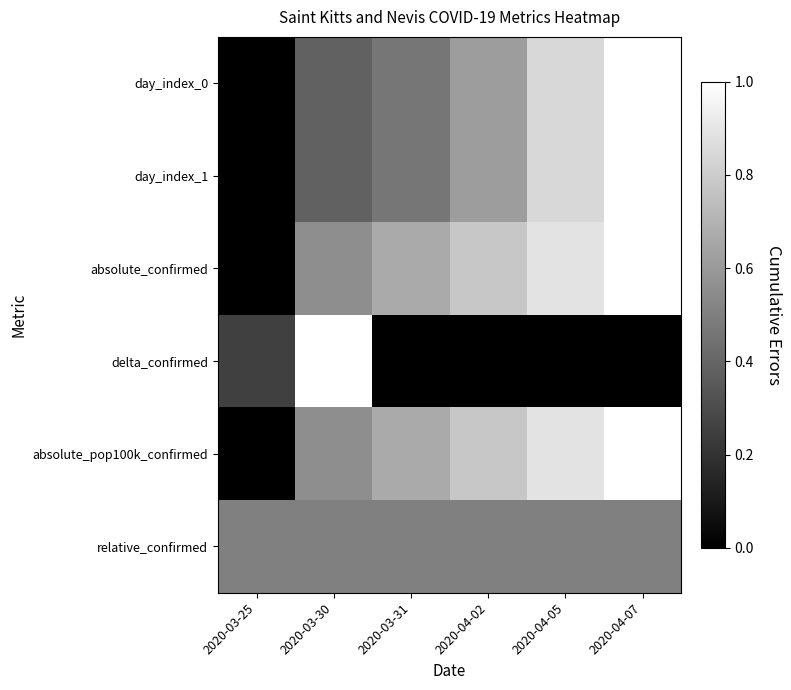

Count the number of data series in this chart.

6